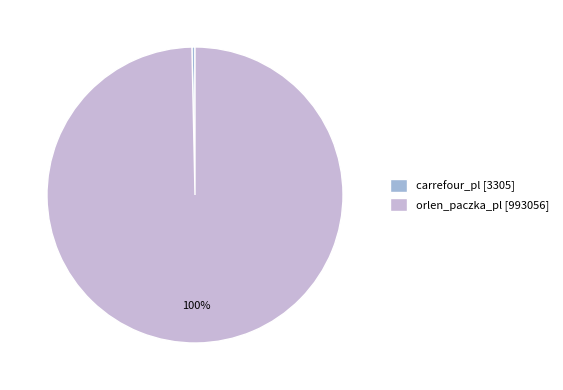

Which category has the smallest portion of the pie?

carrefour_pl